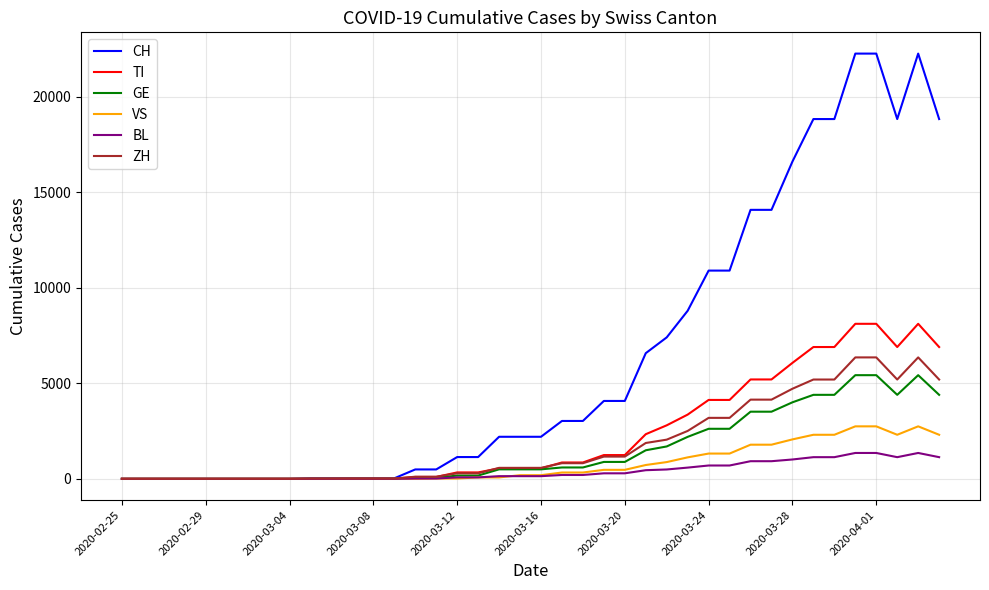

Which series has the largest range (max minus min)?

CH